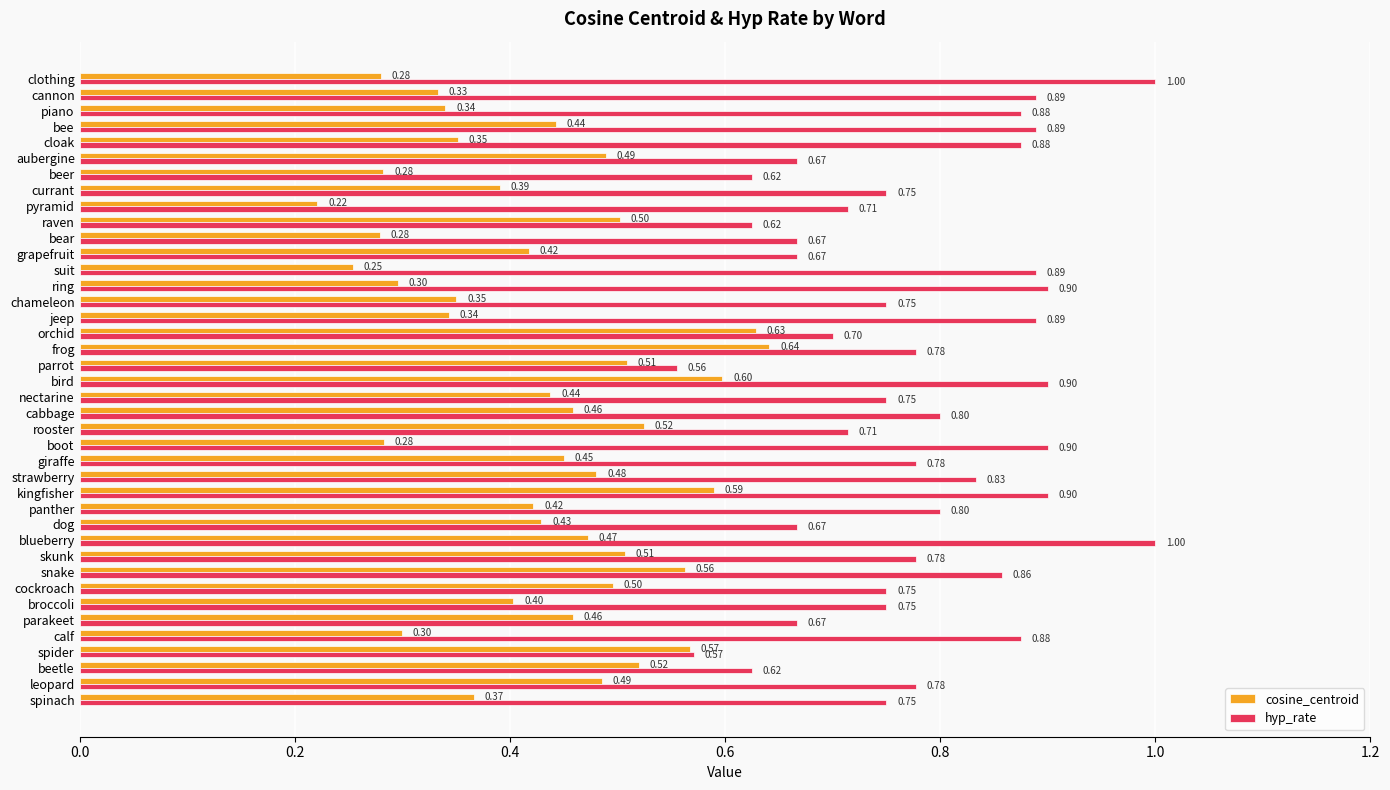

Count the hyp_rate values in the range 0 to 1.

40